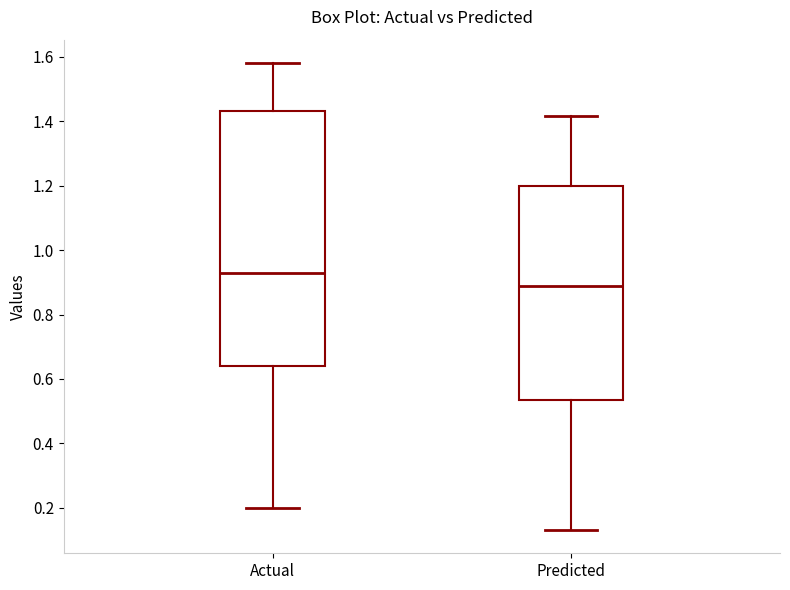

Comparing the boxes themselves (not the whiskers), which one is the tallest?

Actual